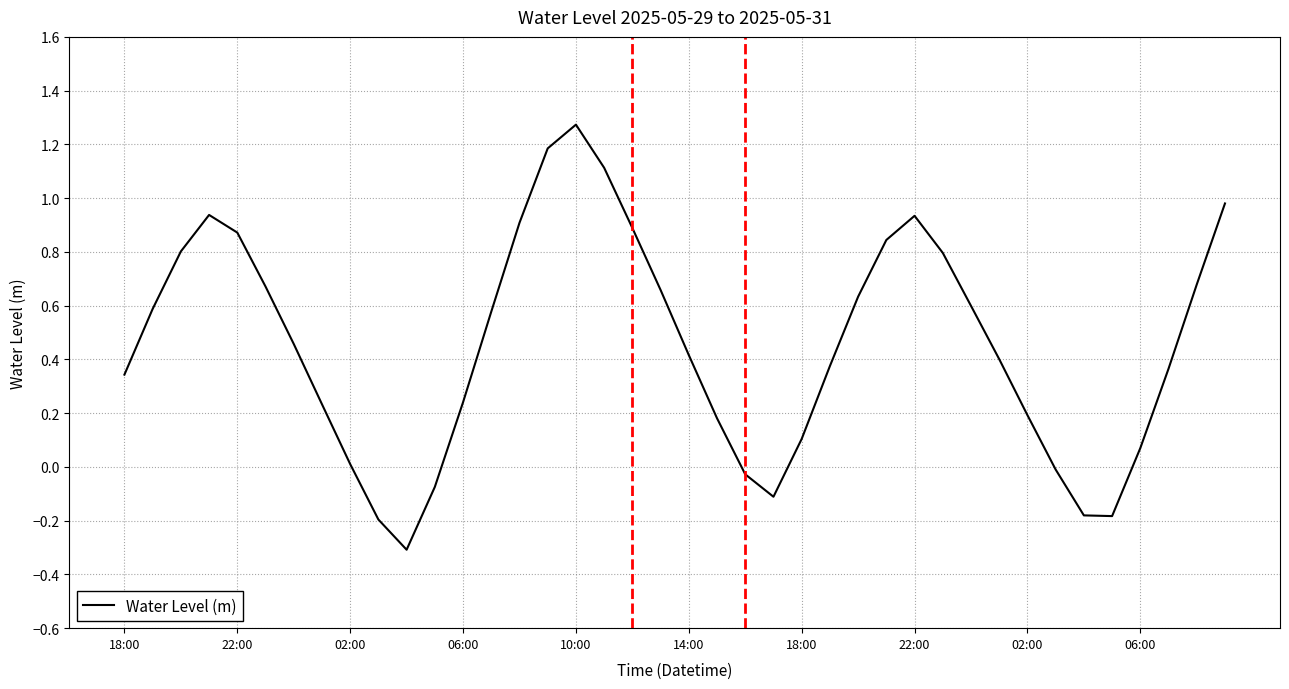

How many categories are shown in the chart?

40